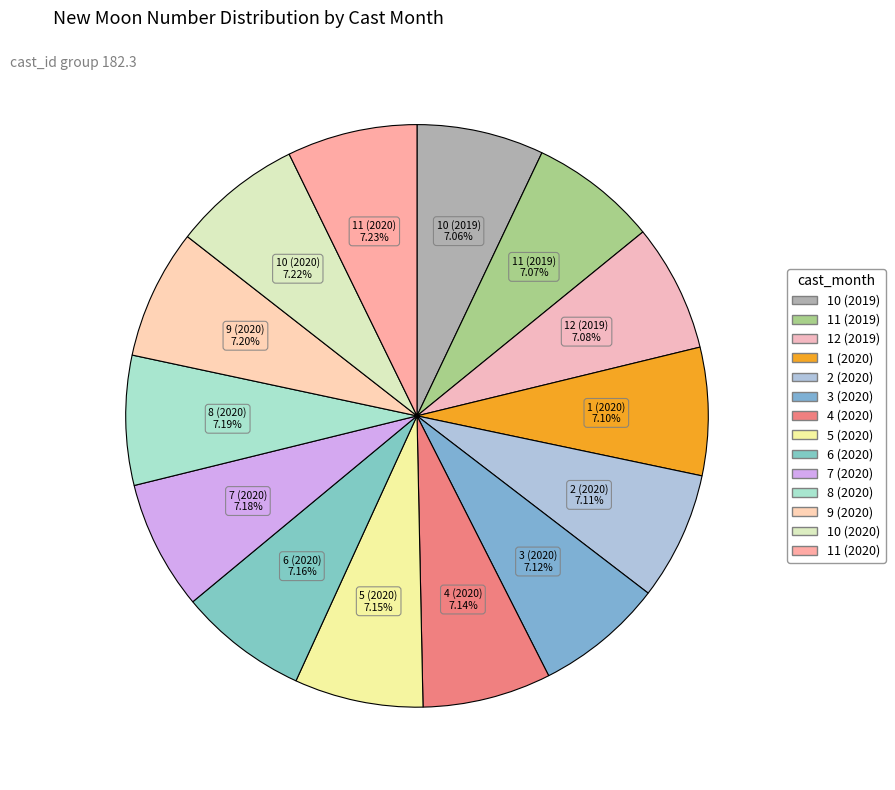

True or false: 10 (2020) accounts for 7% of the total.

True